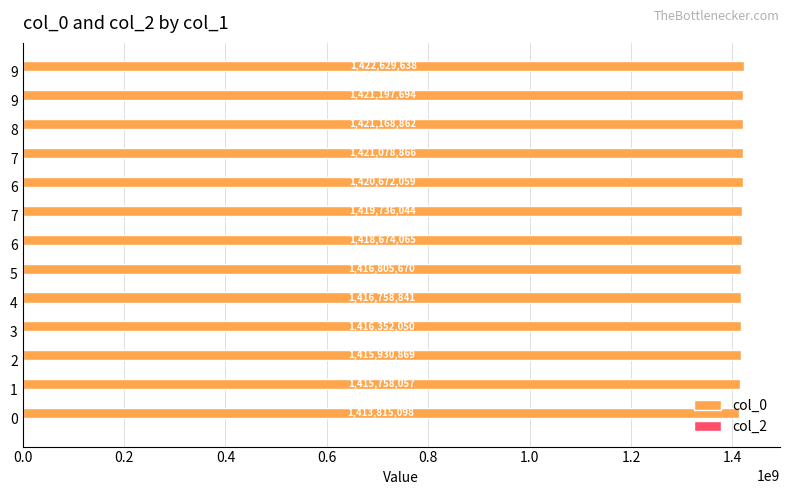

How many bars are there in total?

13